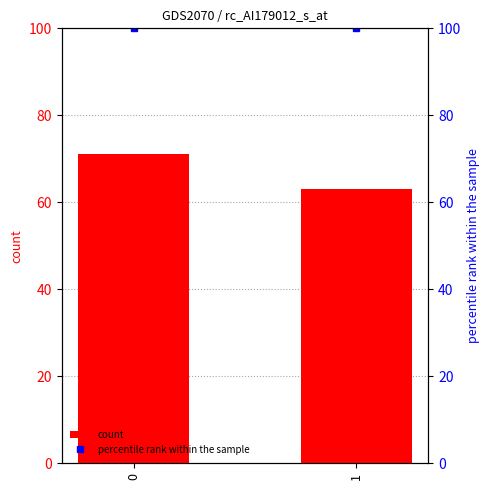

What are all the series names shown in the legend?

count, percentile rank within the sample